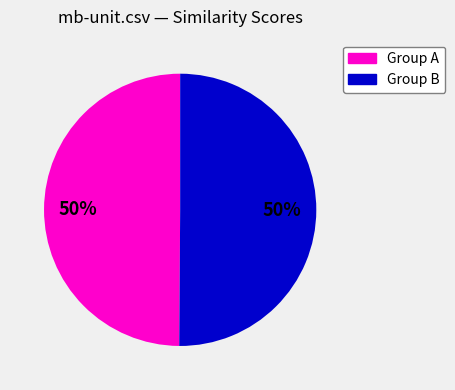

To the nearest percent, what is the combined percentage of Group A and Group B?

100%